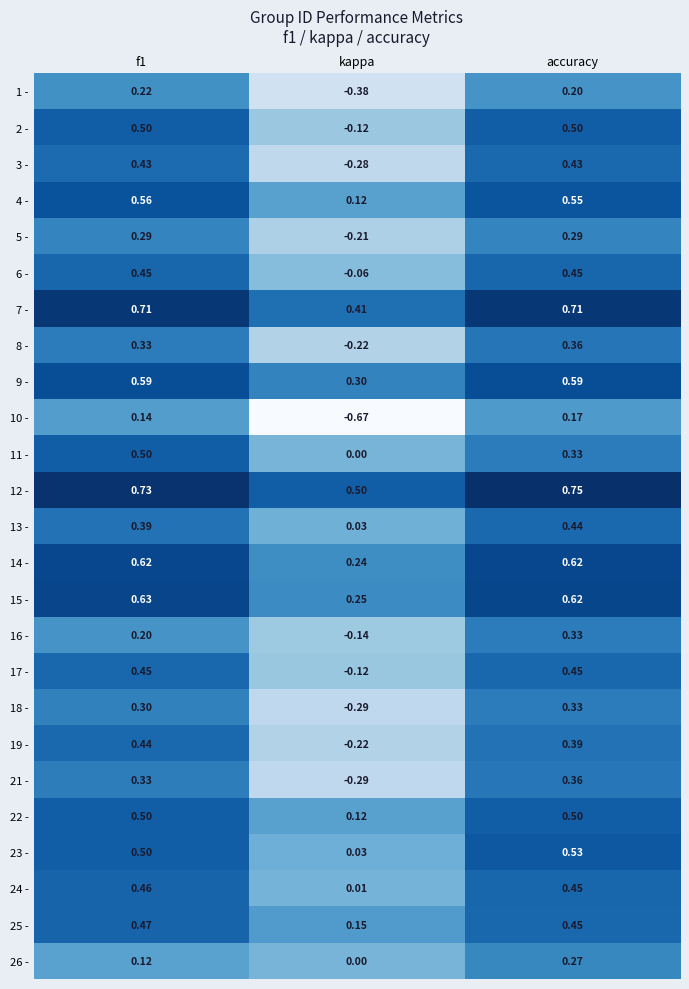

Which category has the lowest value across all series?

kappa